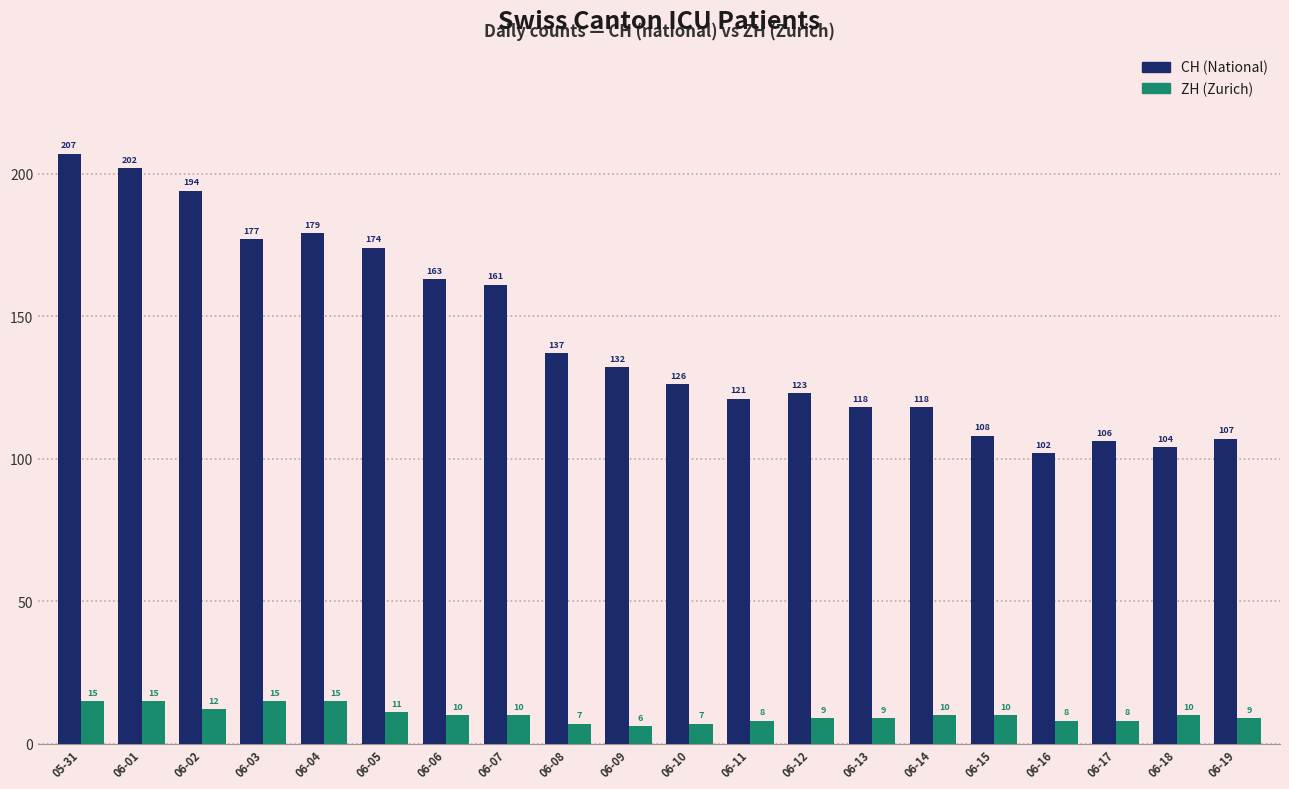

At which label does CH (National) first exceed 132?

05-31